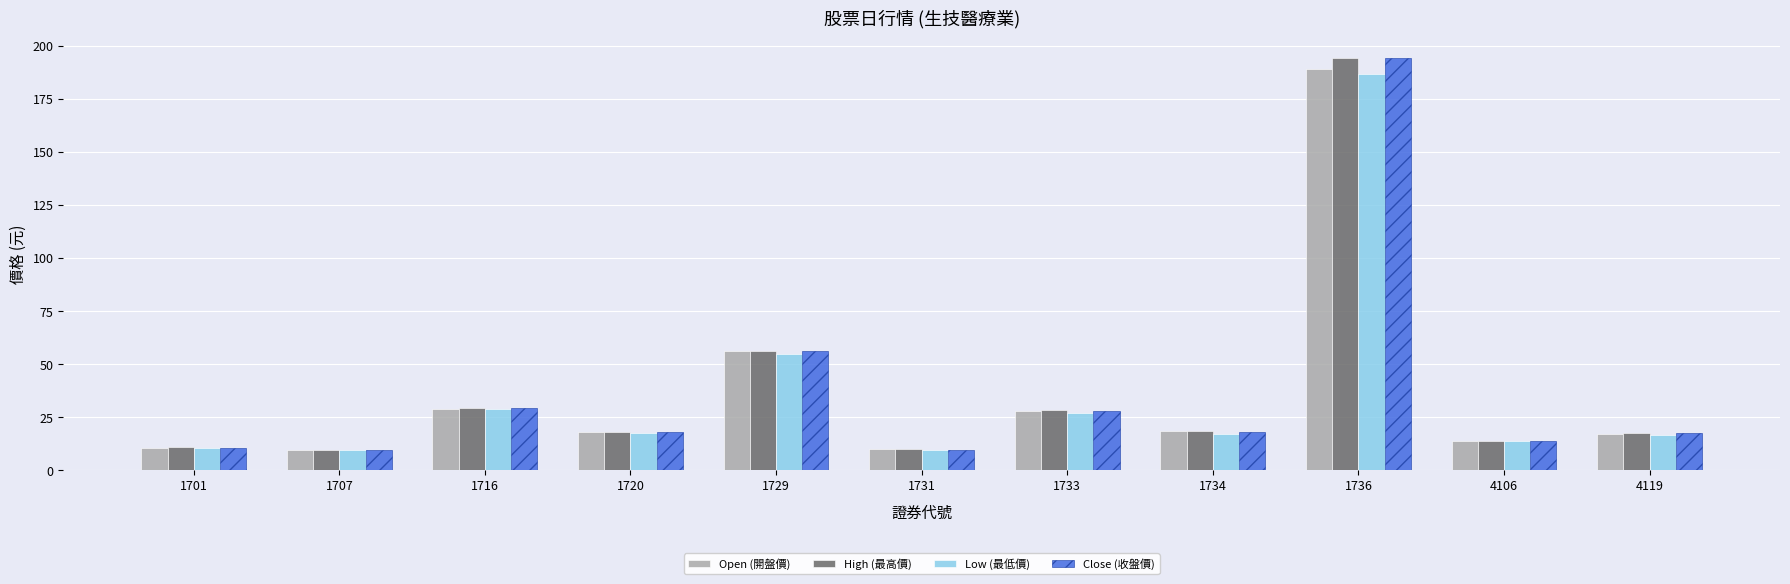

What is the spread (max minus min) of values at 1729?

1.6